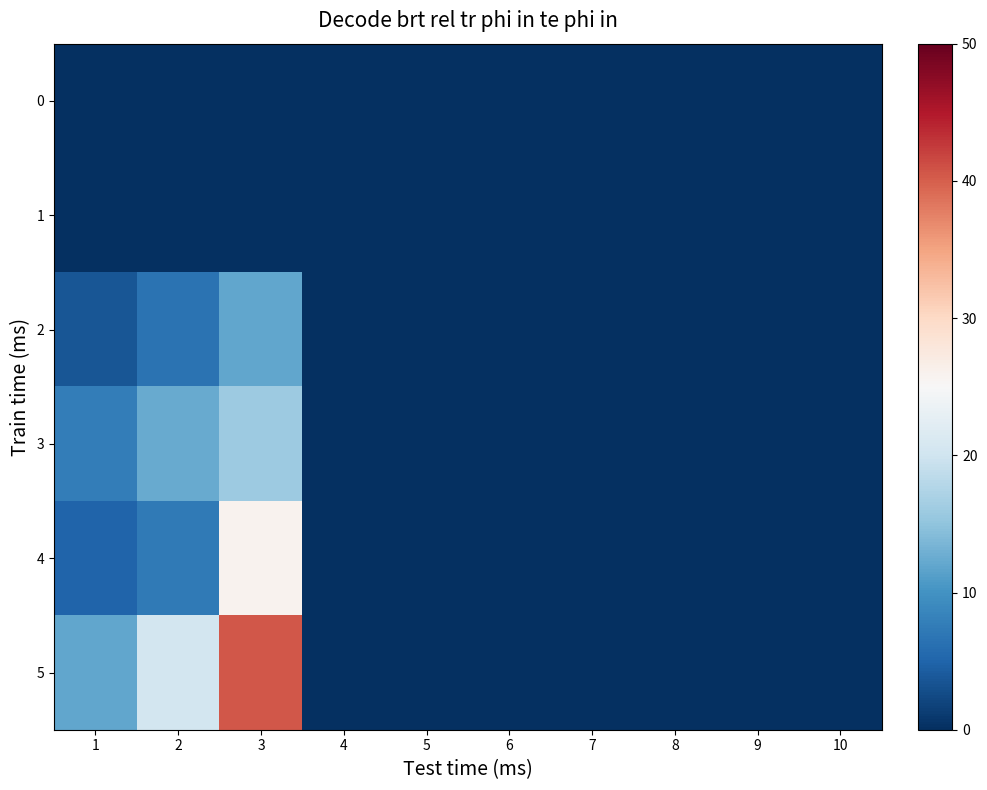

Reading left to right, what are all the values shown in this chart?

0: 1=0.0	2=0.0	3=0.0	4=0.0	5=0.0	6=0.0	7=0.0	8=0.0	9=0.0	10=0.0
1: 1=0.0	2=0.0	3=0.0	4=0.0	5=0.0	6=0.0	7=0.0	8=0.0	9=0.0	10=0.0
2: 1=3.6	2=6.6	3=12.0	4=0.0	5=0.0	6=0.0	7=0.0	8=0.0	9=0.0	10=0.0
3: 1=7.7	2=12.4	3=15.9	4=0.0	5=0.0	6=0.0	7=0.0	8=0.0	9=0.0	10=0.0
4: 1=4.9	2=7.4	3=25.8	4=0.0	5=0.0	6=0.0	7=0.0	8=0.0	9=0.0	10=0.0
5: 1=12.0	2=20.4	3=40.6	4=0.0	5=0.0	6=0.0	7=0.0	8=0.0	9=0.0	10=0.0